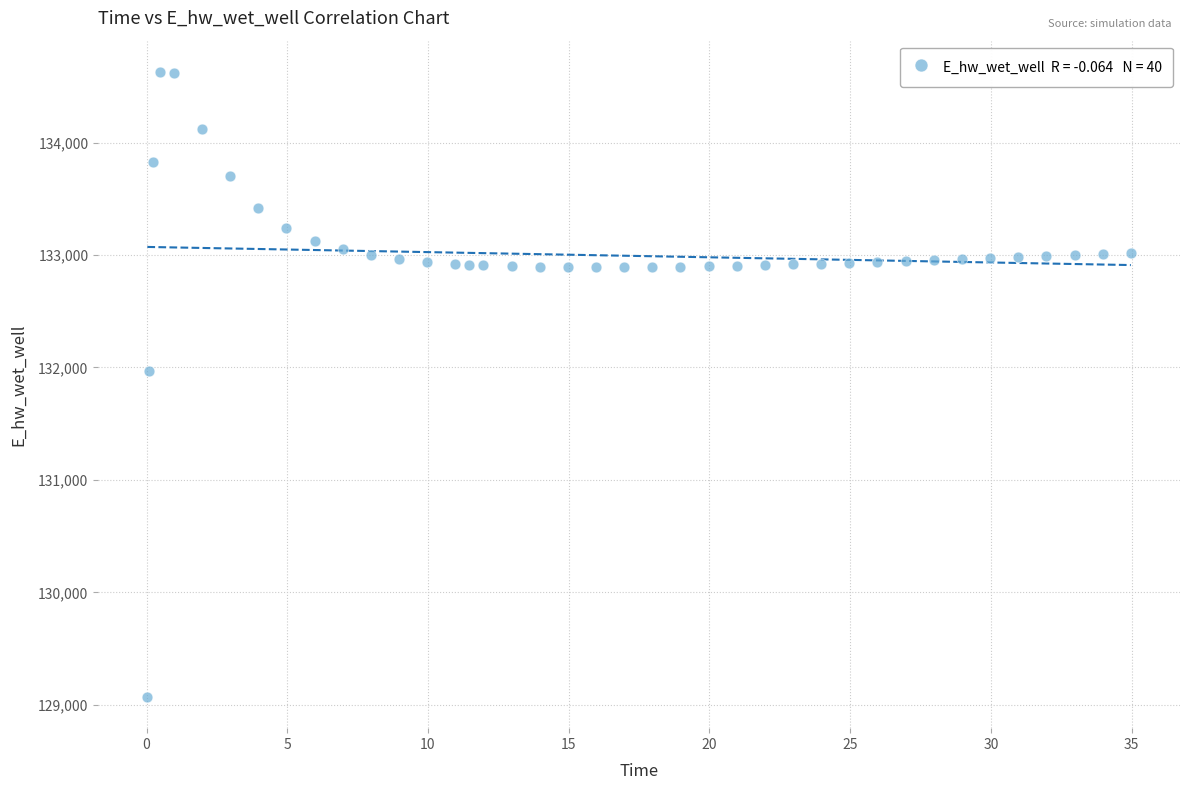

What Y value in the scatter plot is closest to 131849?

131970.0